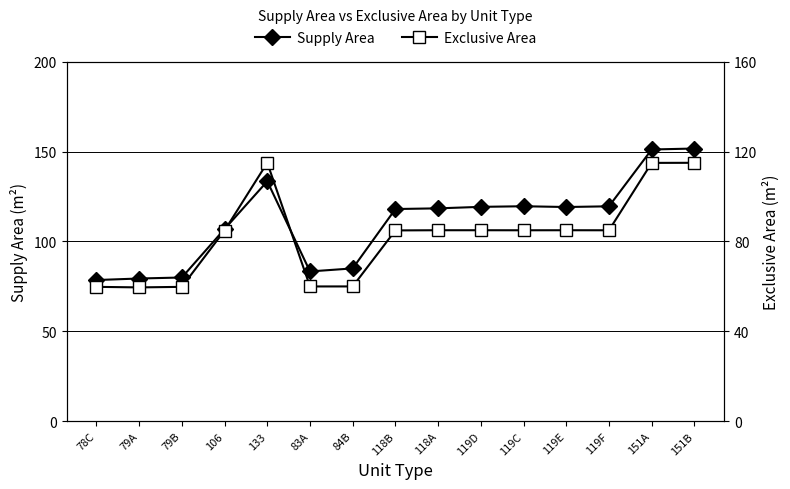

At which label is Exclusive Area closest to 87?

118A